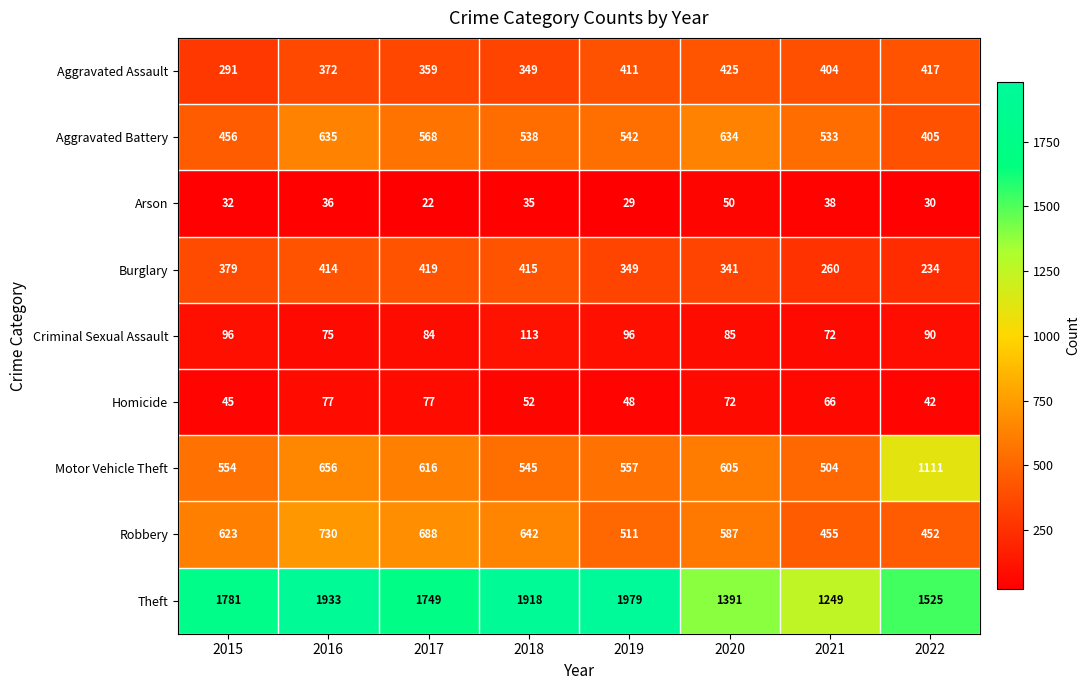

Rank the series at 2022 from highest to lowest value.

Theft, Motor Vehicle Theft, Robbery, Aggravated Assault, Aggravated Battery, Burglary, Criminal Sexual Assault, Homicide, Arson